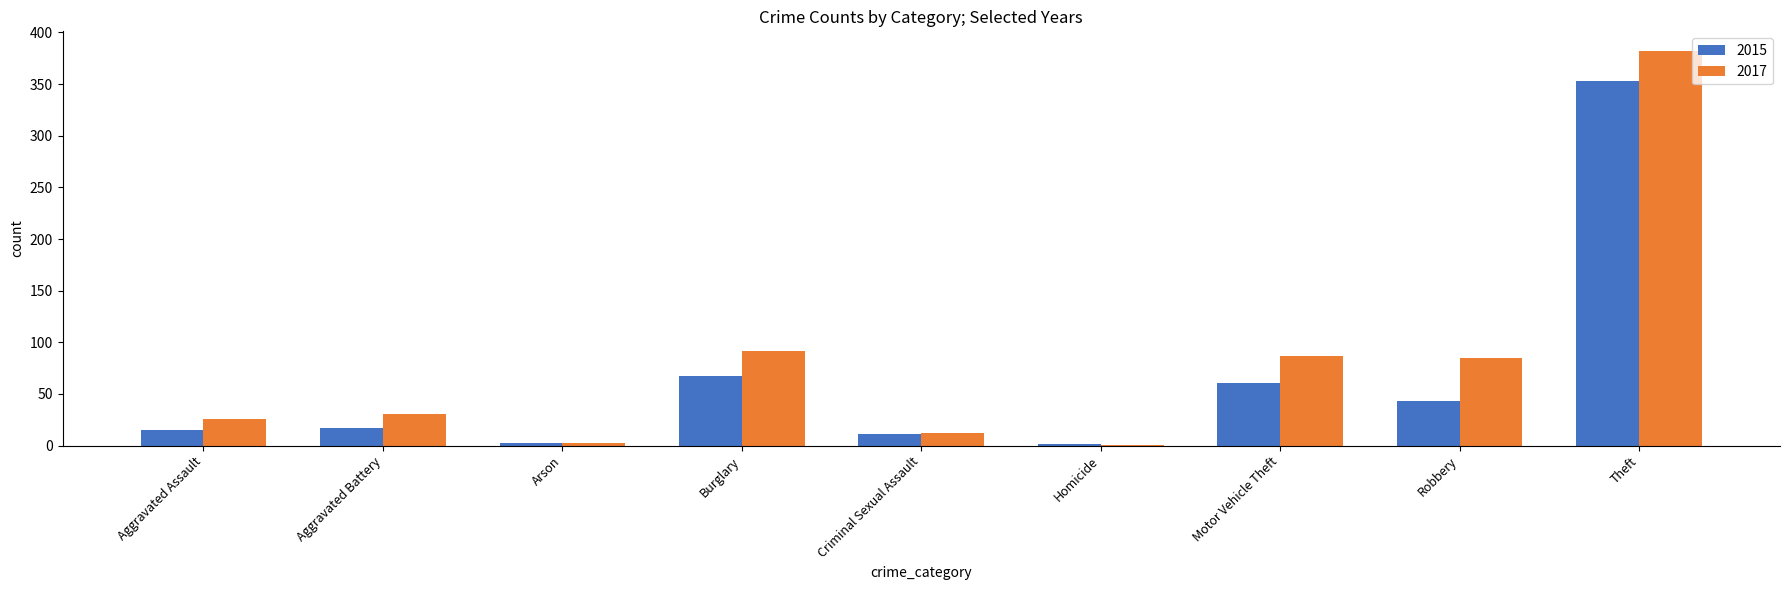

The value of 2015 at Robbery is 68. True or false?

False